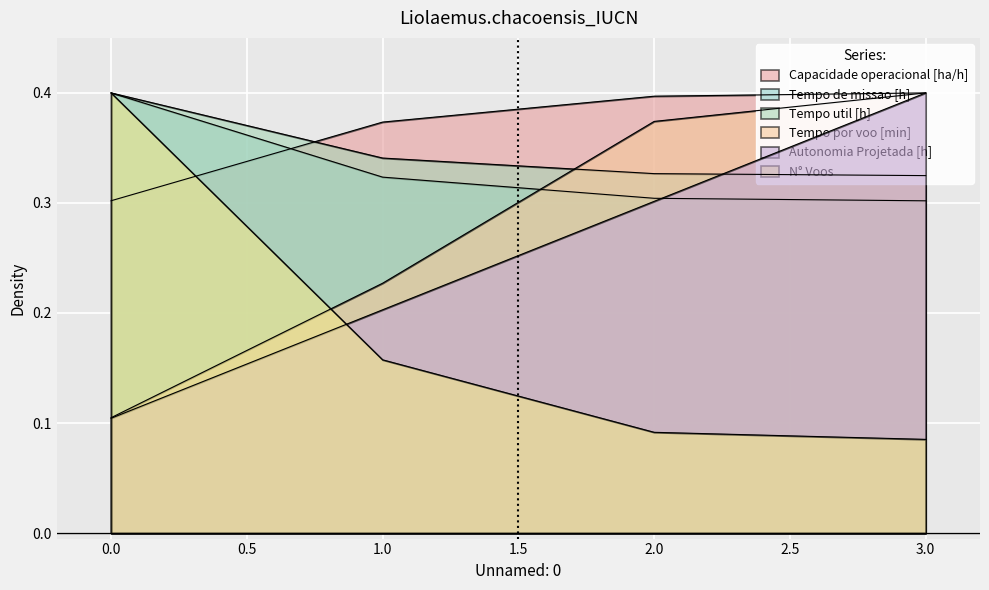

Read the N° Voos value at 0.

0.4